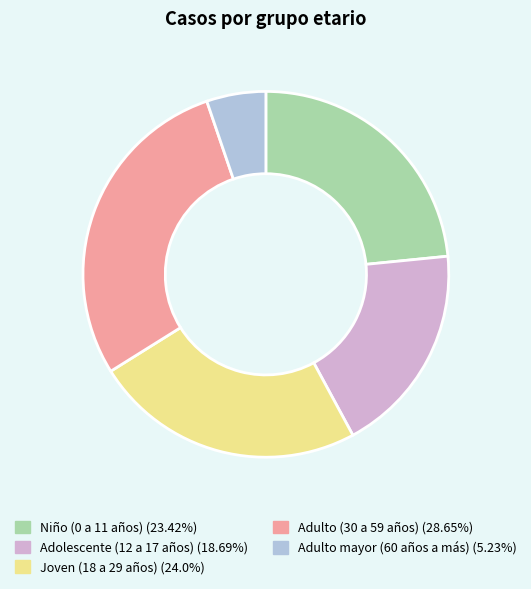

Which has a higher value, Adulto mayor (60 años a más) or Niño (0 a 11 años)?

Niño (0 a 11 años)